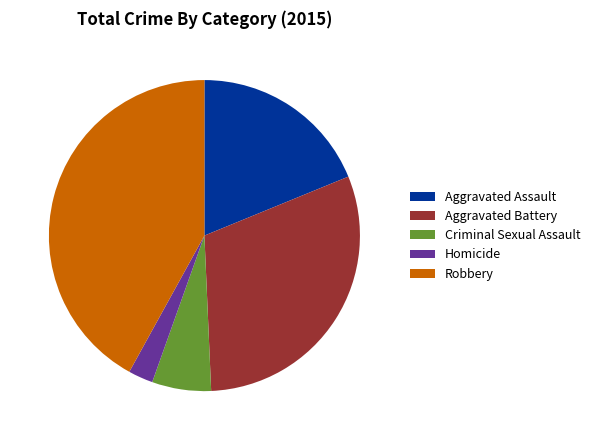

Does Aggravated Assault account for over 50% of the chart?

No